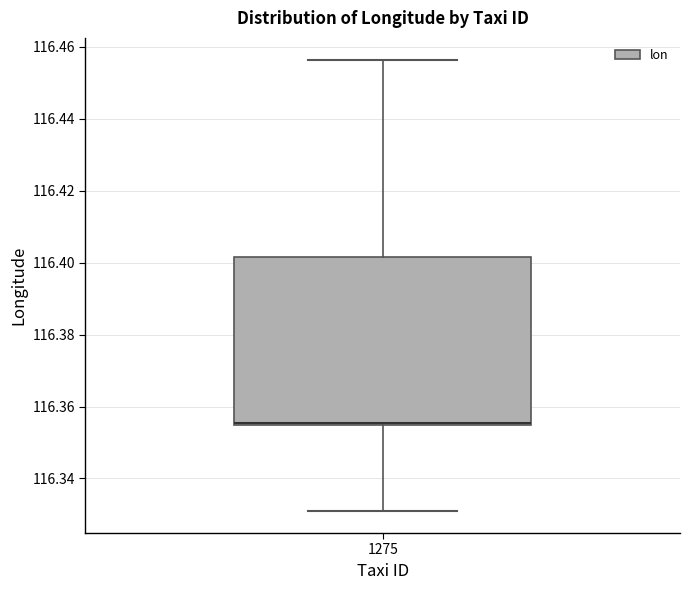

Transcribe this box plot: give where the median line is, the range the box spans, and where the two whiskers end, as read against the y-axis. The values are not printed on the chart, so give them approximately, as read against the axis.

median 116.356 (drawn on the box's lower edge), box 116.354 to 116.402, whiskers 116.332 to 116.456